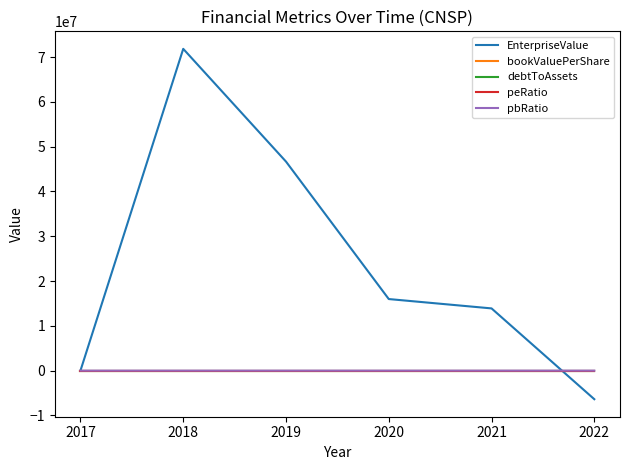

What is the minimum value shown in the chart?

-6377270.2